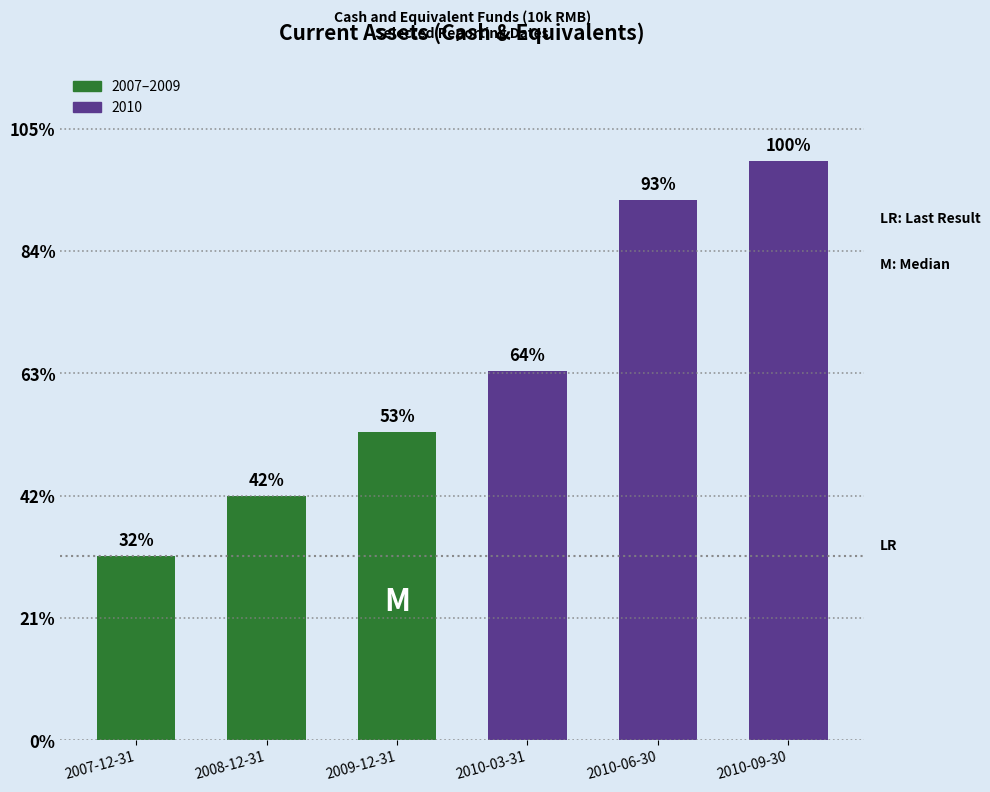

The chart shows a value of 10437 at 2007-12-31. True or false?

False